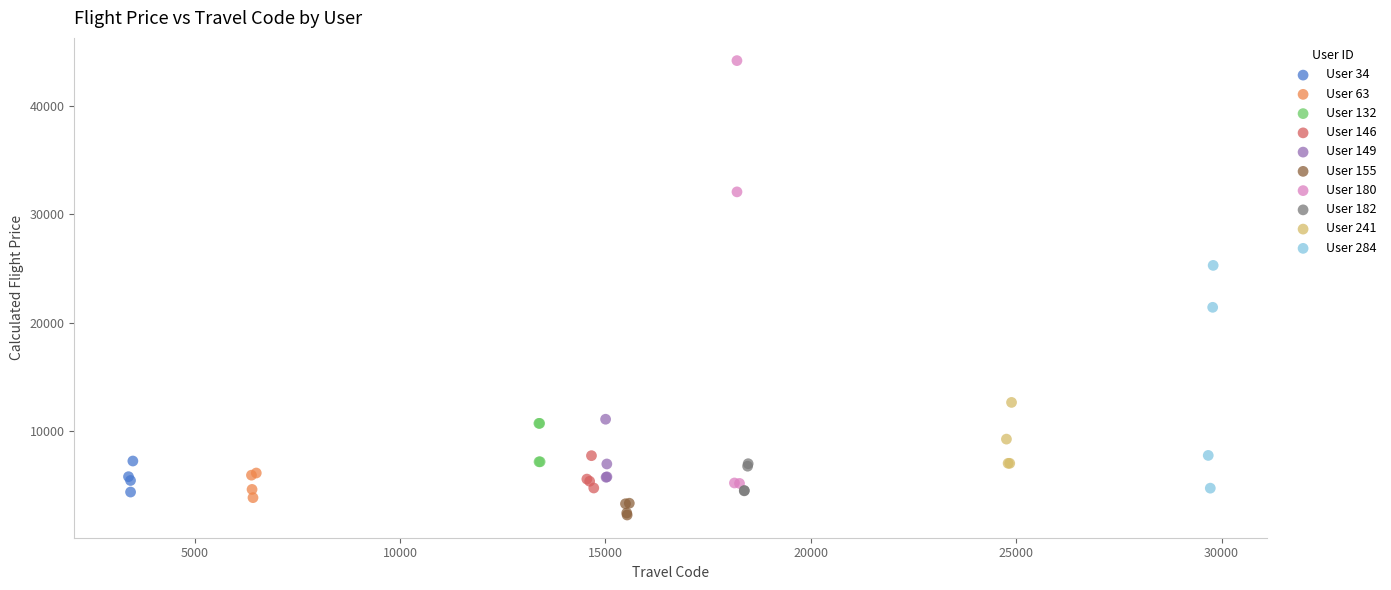

Which series contains the highest Y value?

User 180